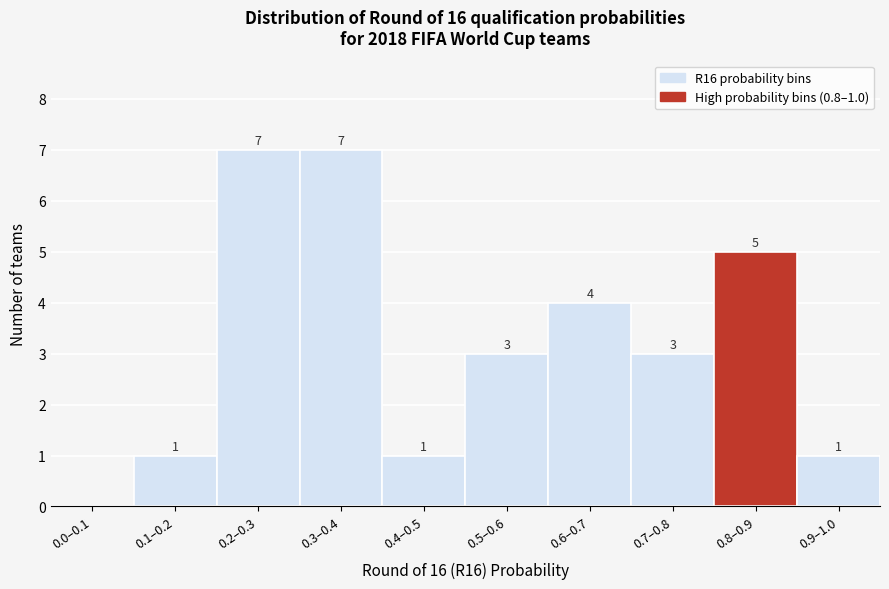

Reading left to right, what are all the values shown in this chart?

0.0–0.1=0	0.1–0.2=1	0.2–0.3=7	0.3–0.4=7	0.4–0.5=1	0.5–0.6=3	0.6–0.7=4	0.7–0.8=3	0.8–0.9=5	0.9–1.0=1